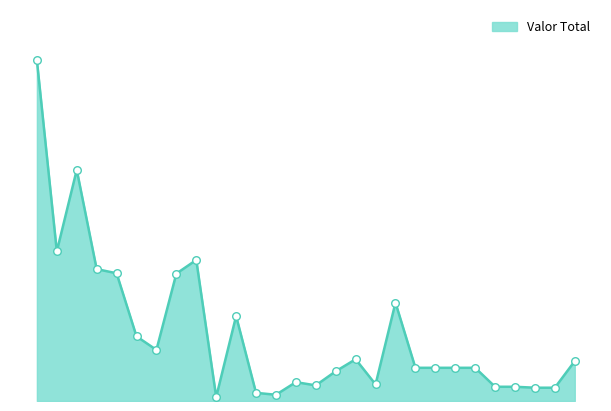

Is this an area chart (filled region under the line)?

Yes